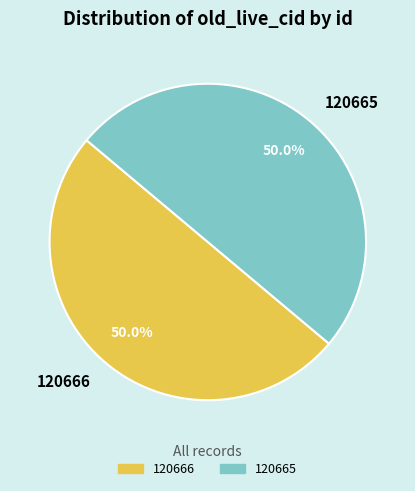

What percentage do 120665 and 120666 together represent?

100.0%